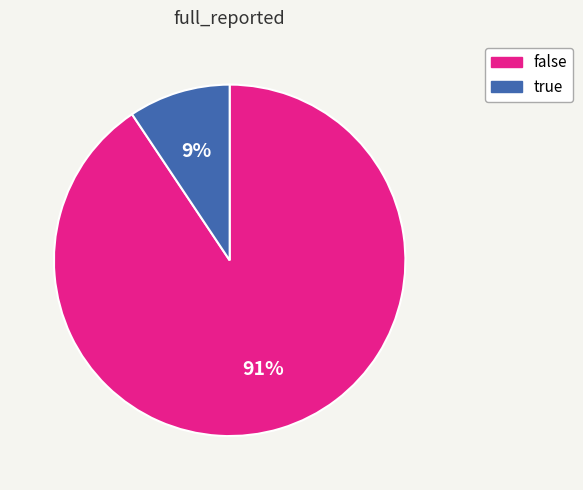

Which slice is the smallest?

true